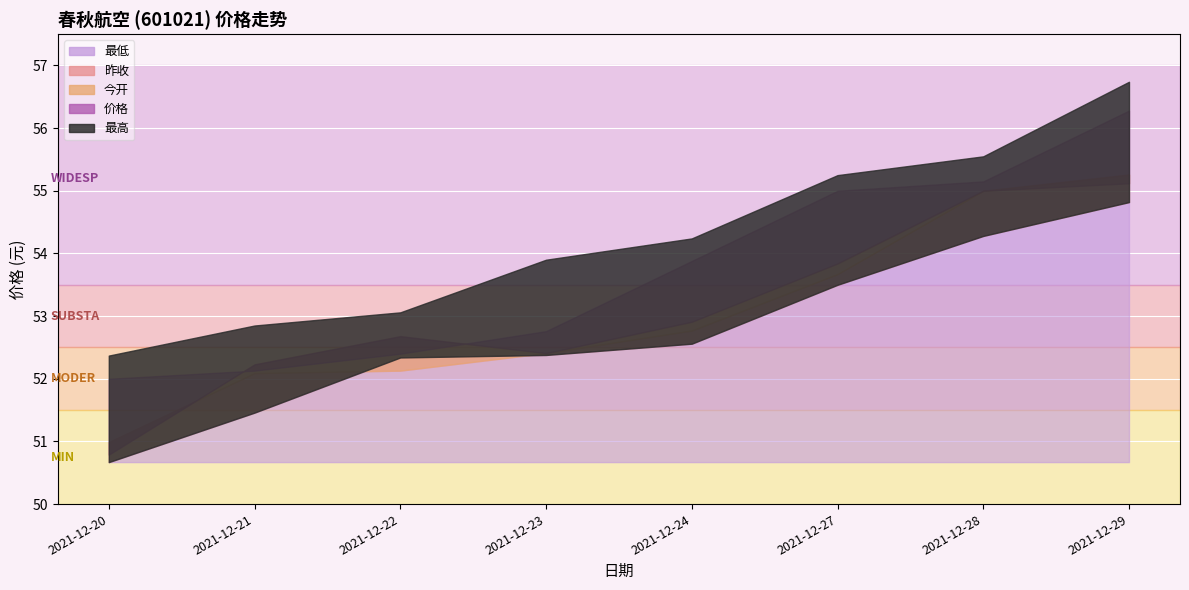

What is the smallest value displayed?

50.7